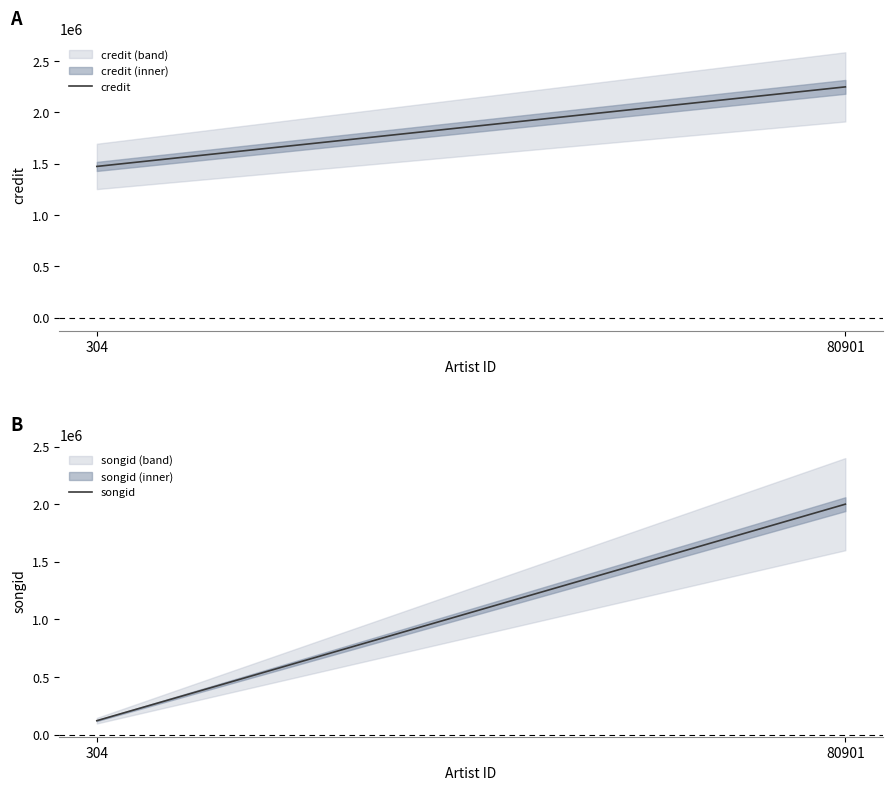

Is the value of songid at 304 greater than the value of credit at 80901?

No